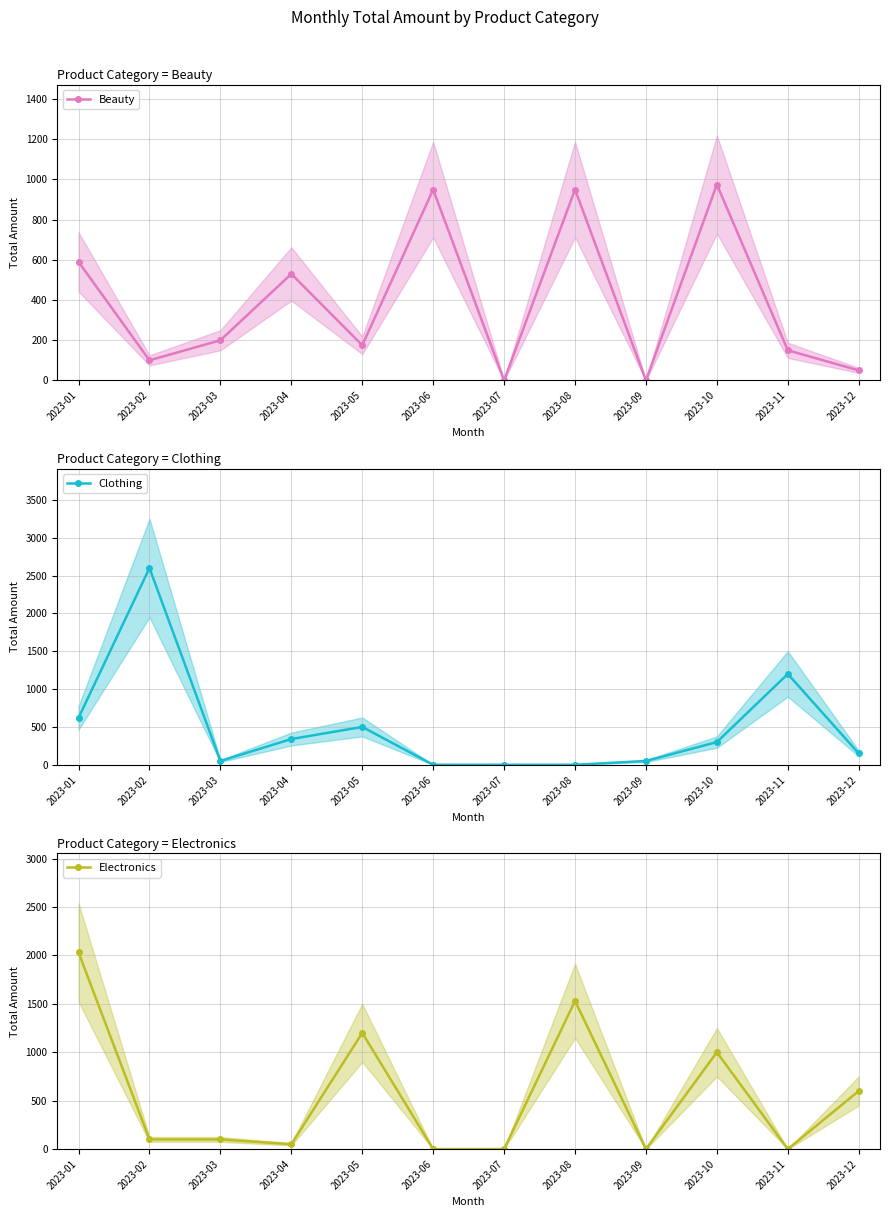

Rank the categories by Clothing value from lowest to highest.

2023-06, 2023-07, 2023-08, 2023-03, 2023-09, 2023-12, 2023-10, 2023-04, 2023-05, 2023-01, 2023-11, 2023-02